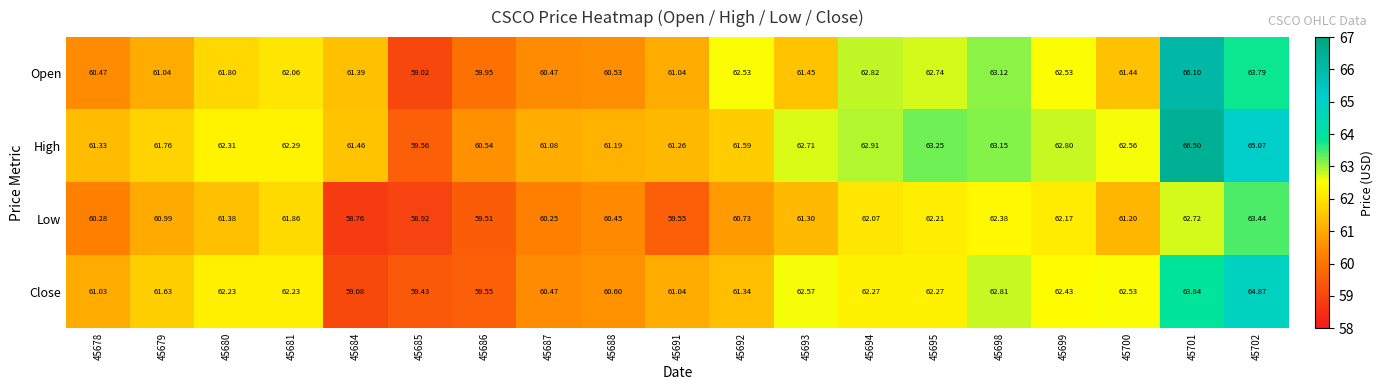

Which series has the largest range (max minus min)?

Open